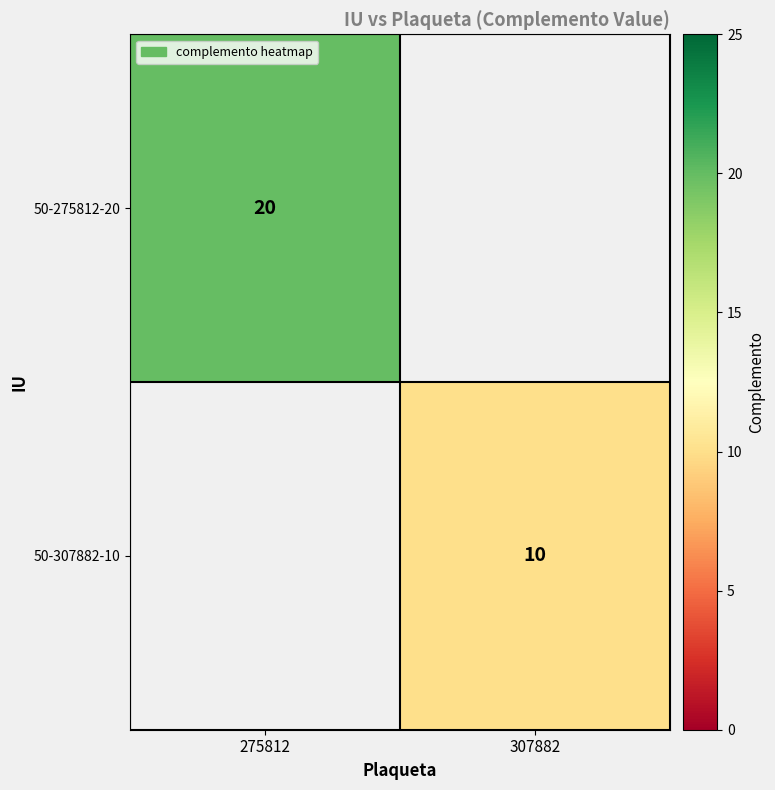

True or false: 50-307882-10 has a value of 10 at 307882.

True